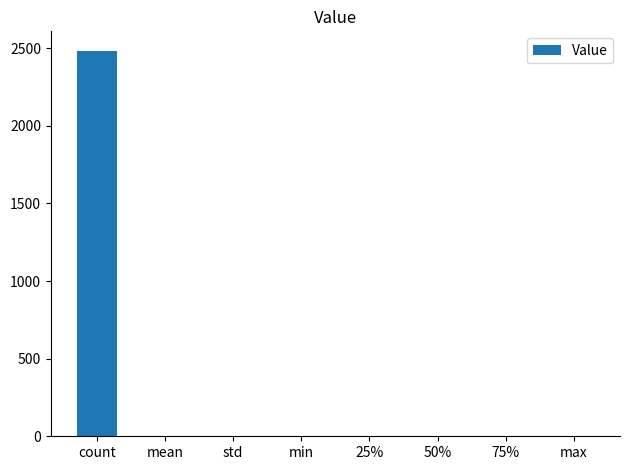

What is the greatest value displayed?

2484.0